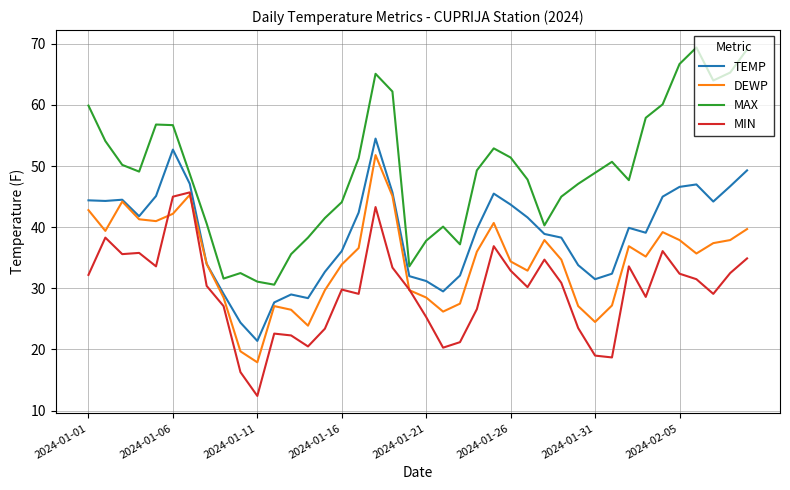

What is the maximum value shown in the chart?

69.4